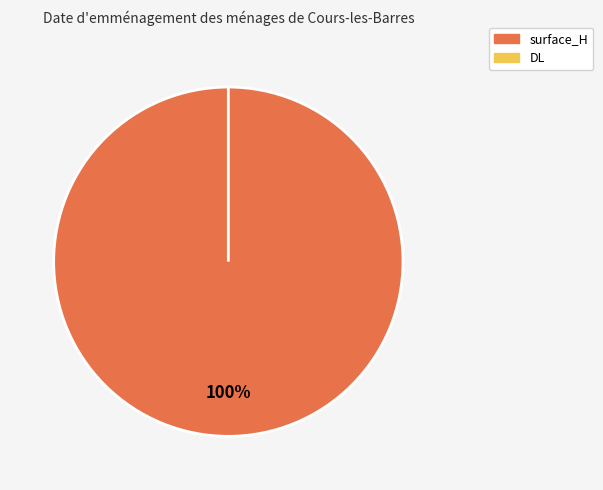

What is the smallest slice in the pie chart?

DL